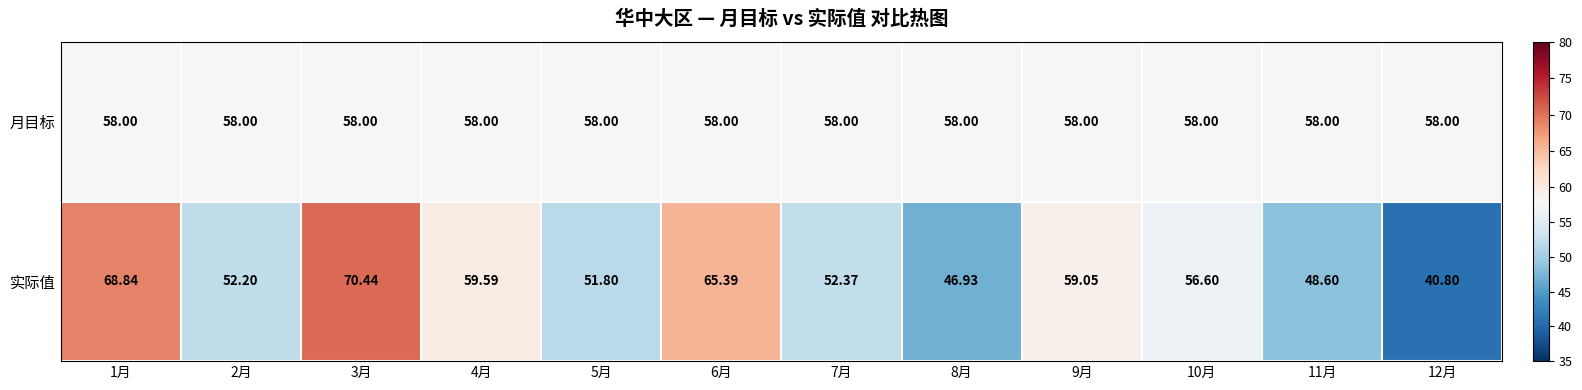

Which series has the widest spread of values?

实际值